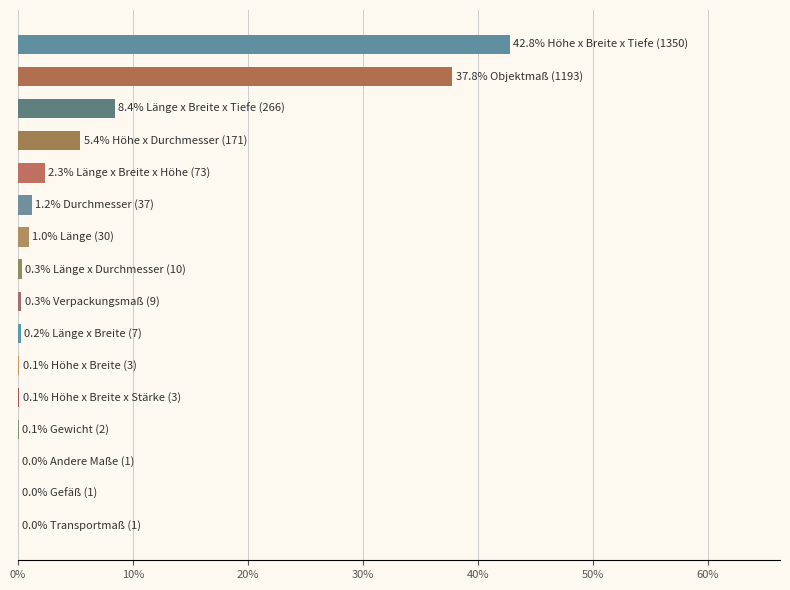

What is the sum of all values?

100.0